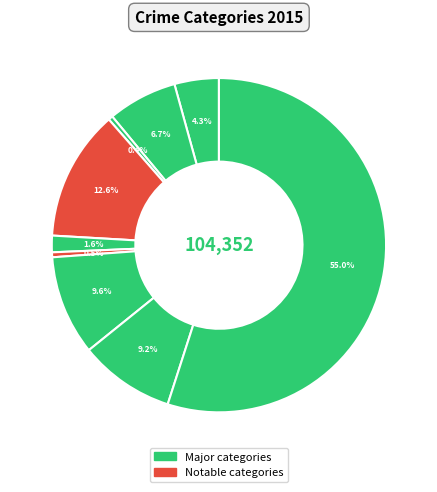

How many slices are in this pie chart?

9